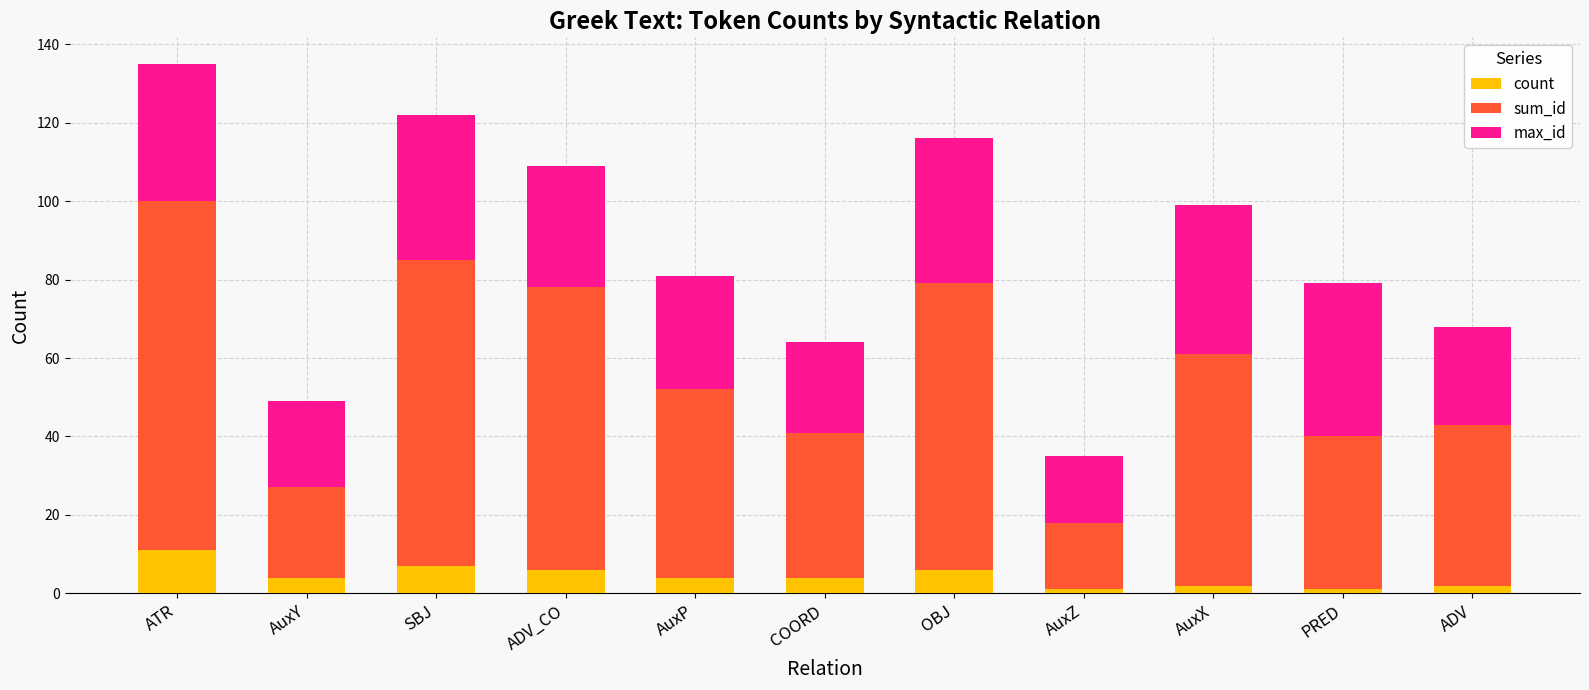

Does the chart contain stacked bars?

Yes